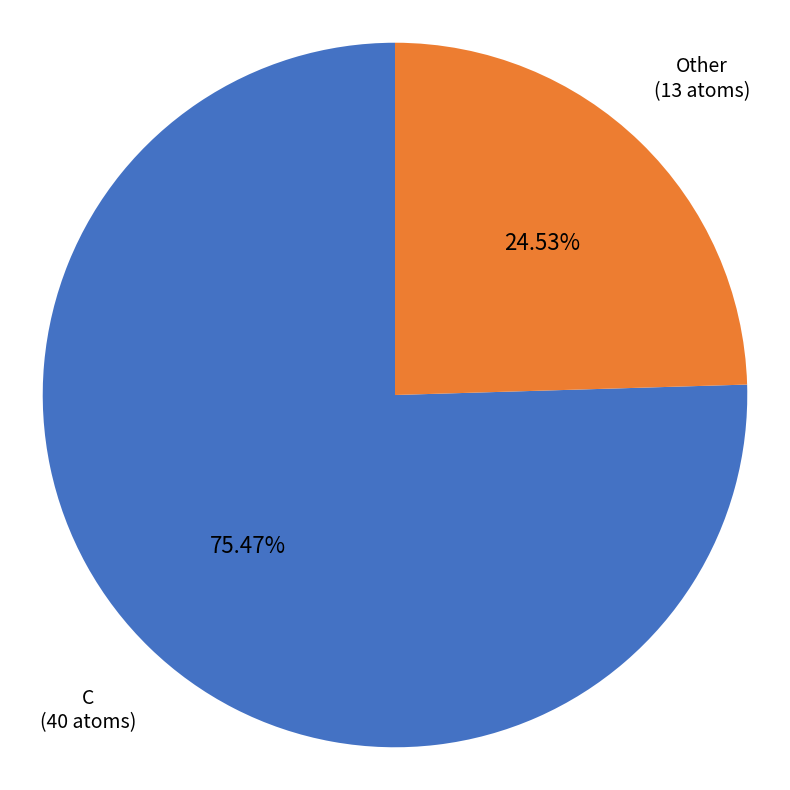

Is there a majority slice in this chart?

Yes